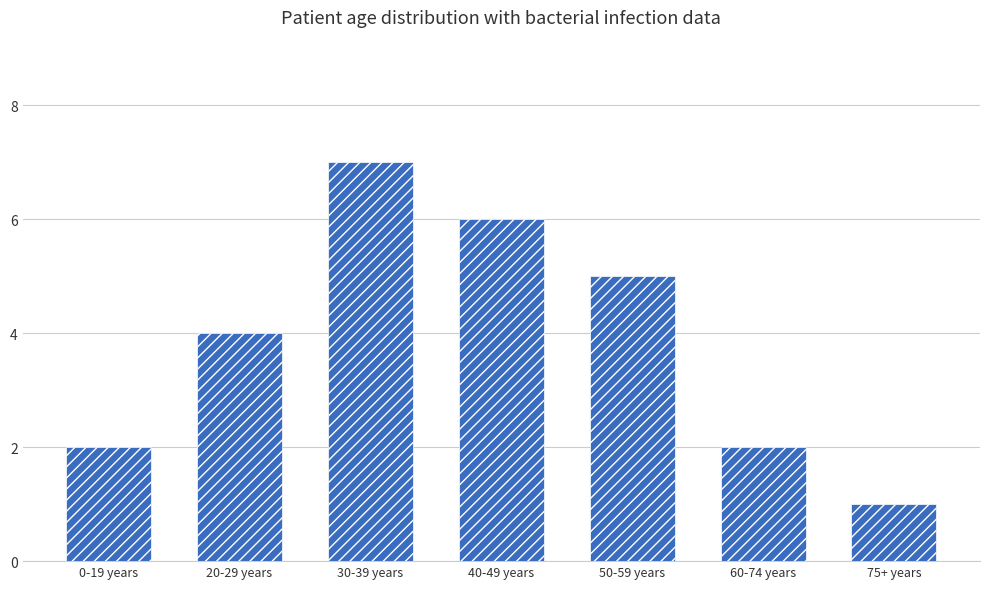

What is the value of the 5th bar from the left?

5